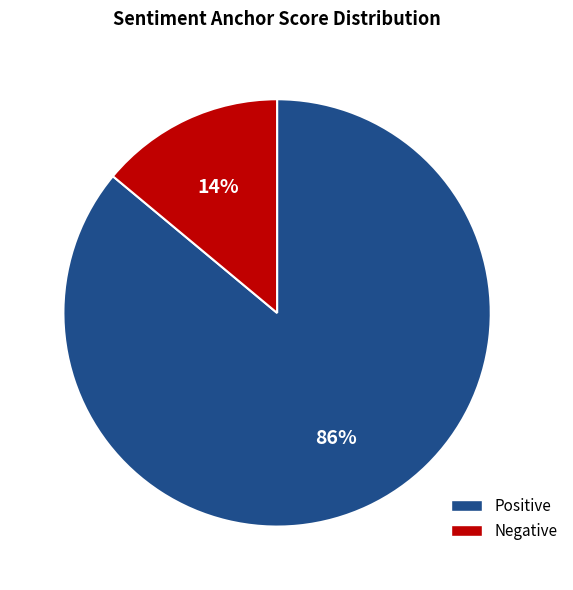

The Positive slice represents 86% of the pie. True or false?

True